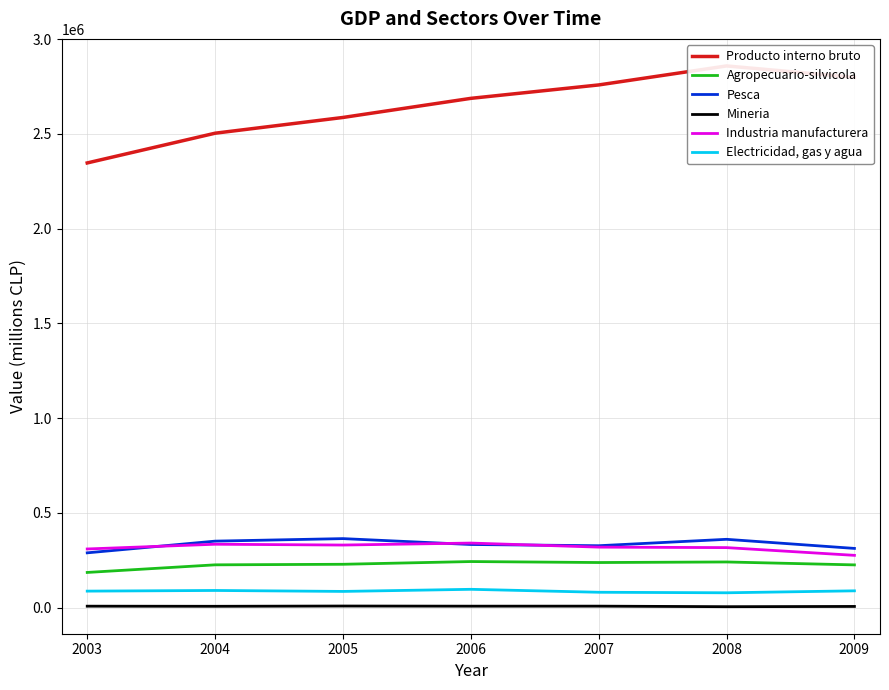

What are all the series names shown in the legend?

Producto interno bruto, Agropecuario-silvicola, Pesca, Mineria, Industria manufacturera, Electricidad, gas y agua